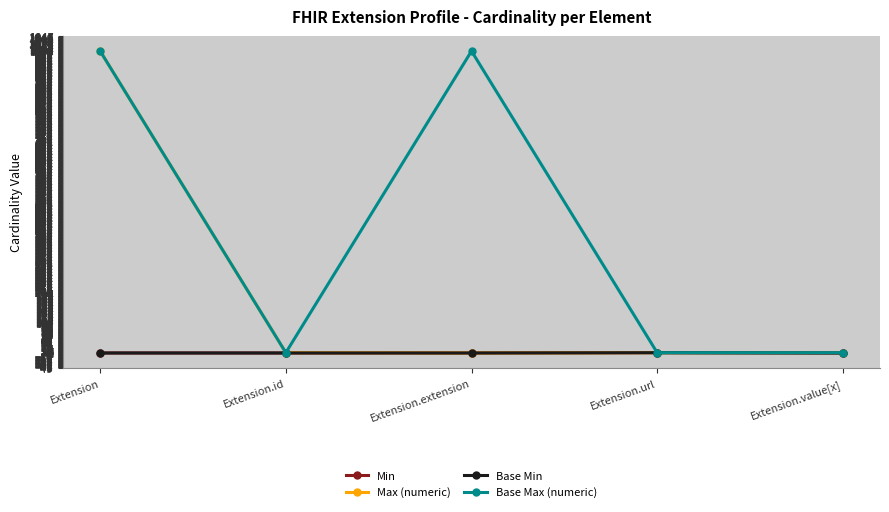

At which label does Max (numeric) first exceed 1?

Extension